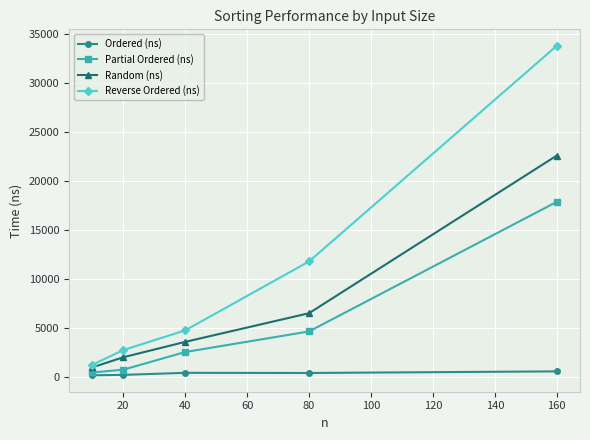

Which series has the largest total across all categories?

Reverse Ordered (ns)